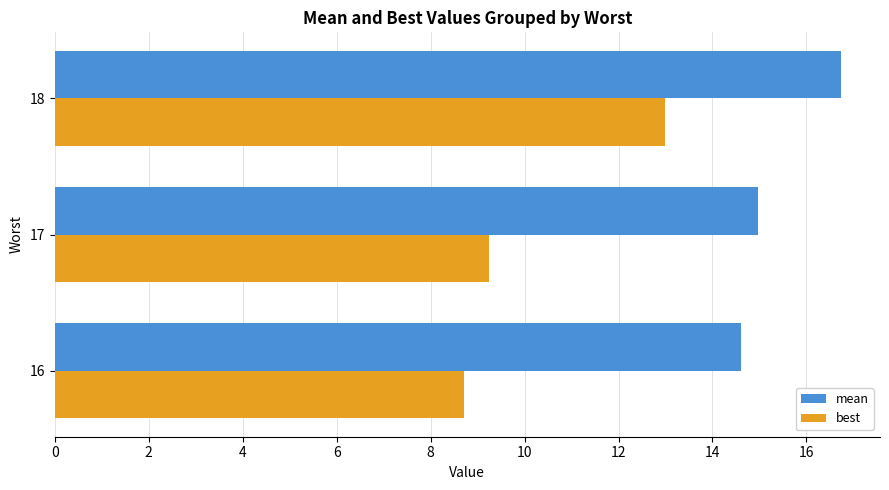

What is the lowest value of the mean series?

14.6